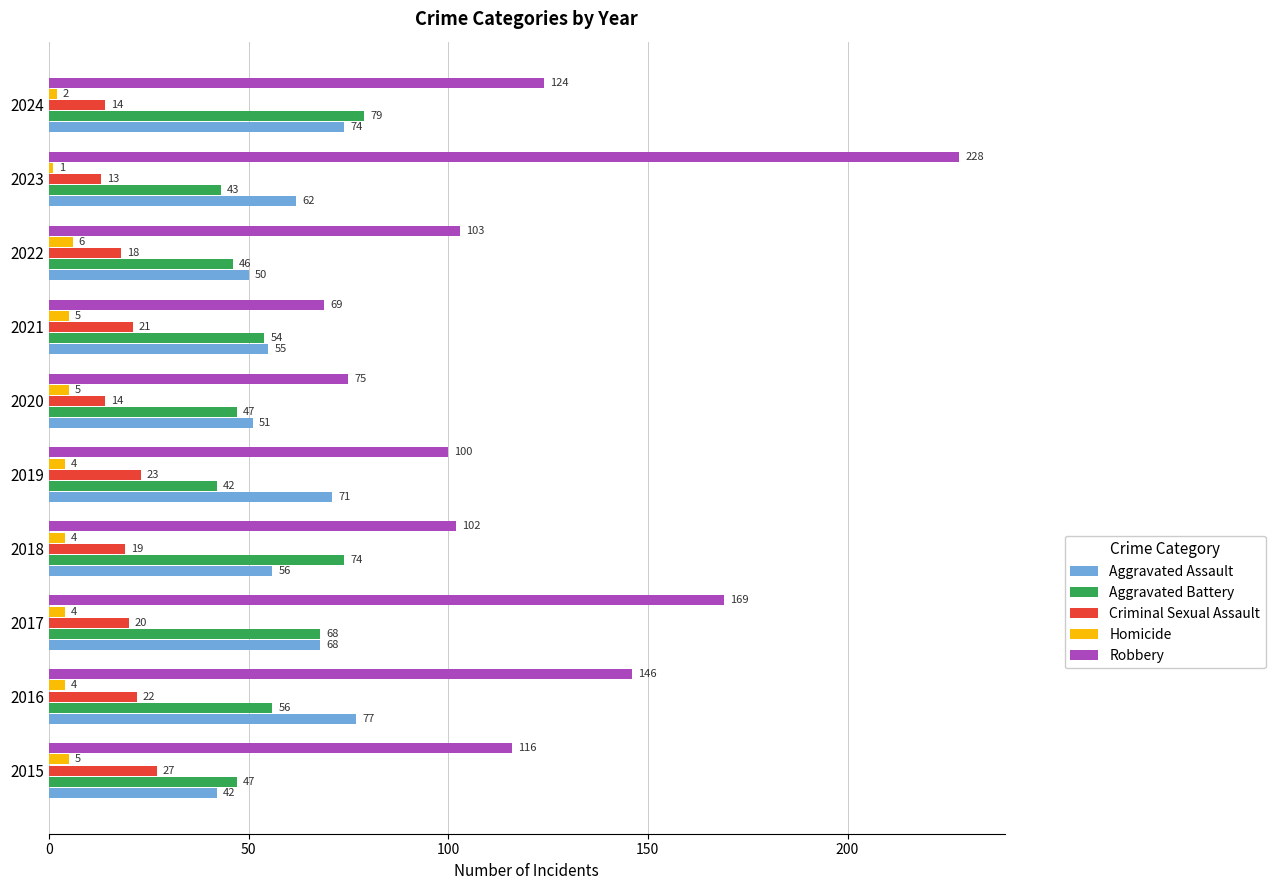

Which category has the highest value in the Robbery series?

2023